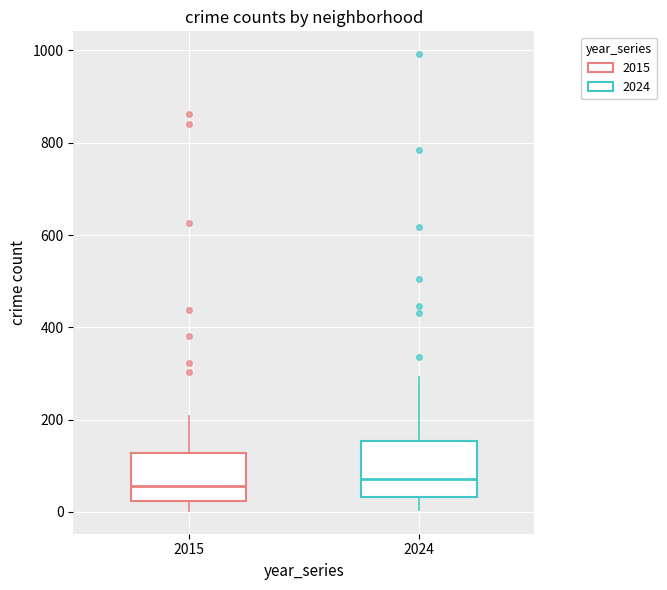

Reading left to right, transcribe this box plot: for each box, give where its median line is, the range the box spans, and where its two whiskers end, as read against the y-axis. The values are not printed on the chart, so give them approximately, as read against the axis.

2015: median 60, box 20 to 120, whiskers 0 to 200
2024: median 80, box 40 to 160, whiskers 0 to 300